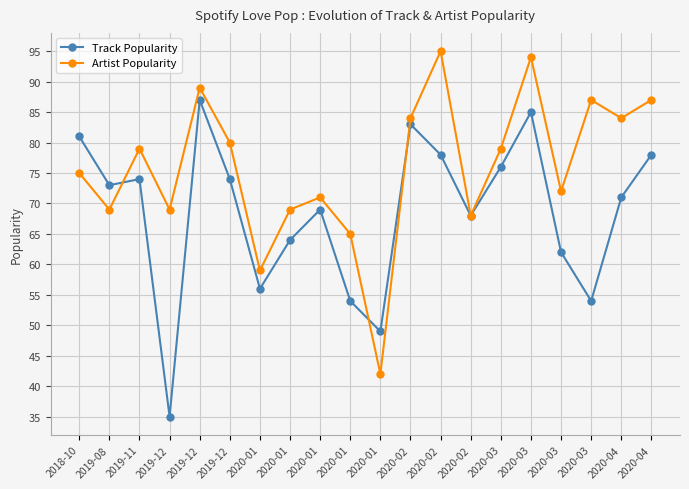

What is the greatest value displayed?

95